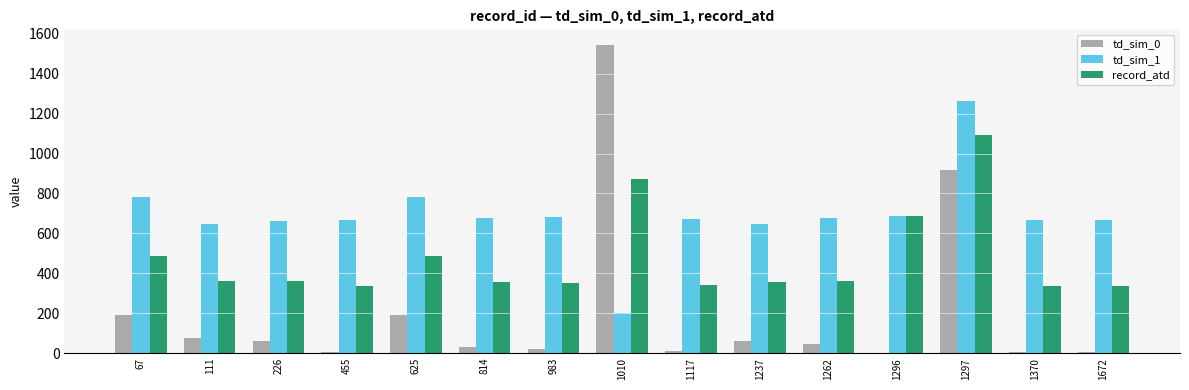

What is the total value across all series at 111?

1080.0